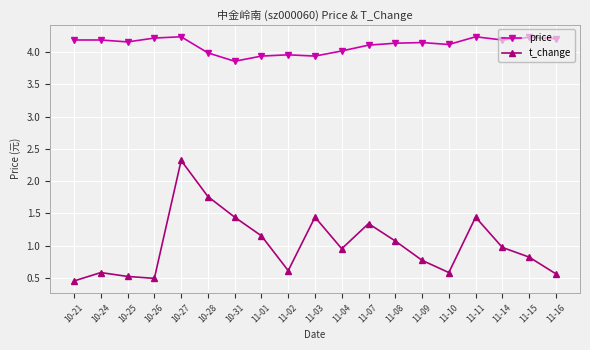

How many distinct data groups are displayed?

2